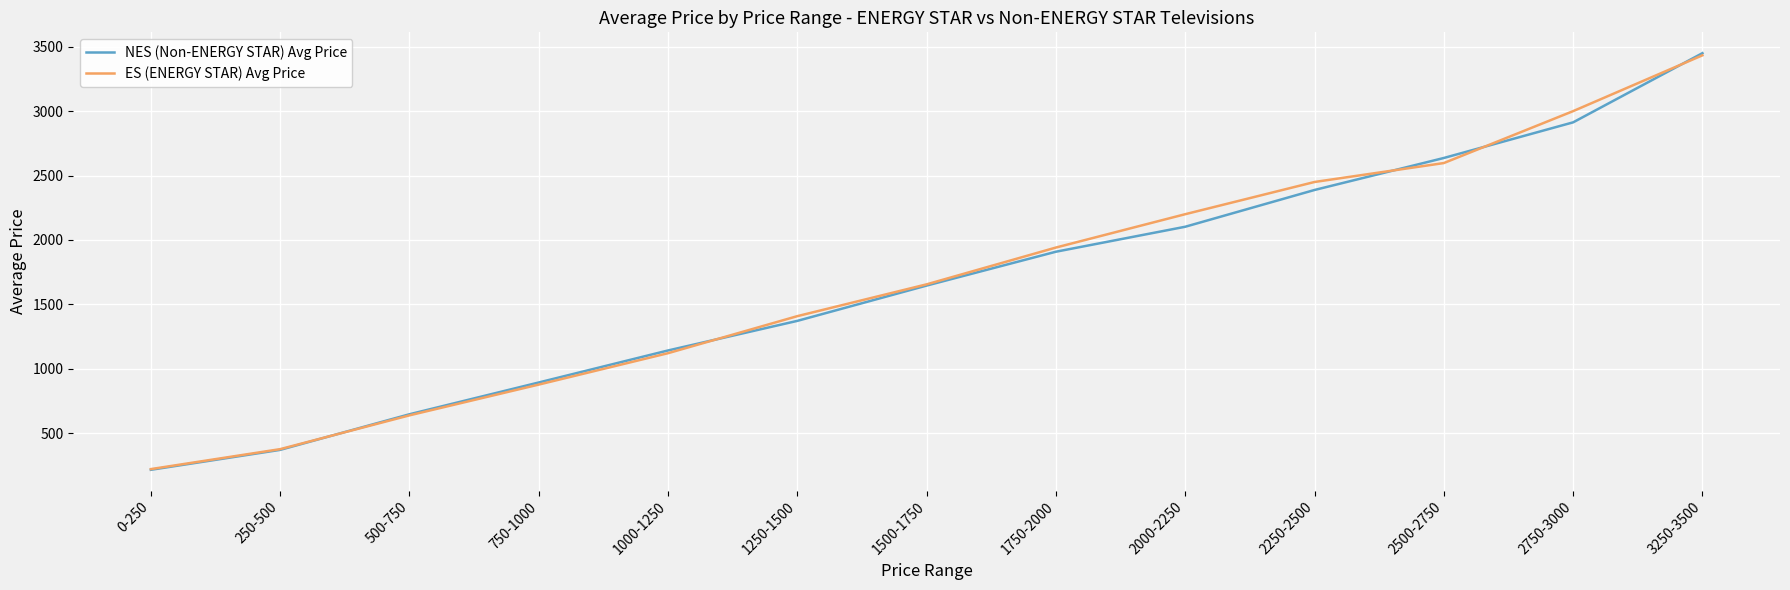

How many lines are shown in the chart?

2